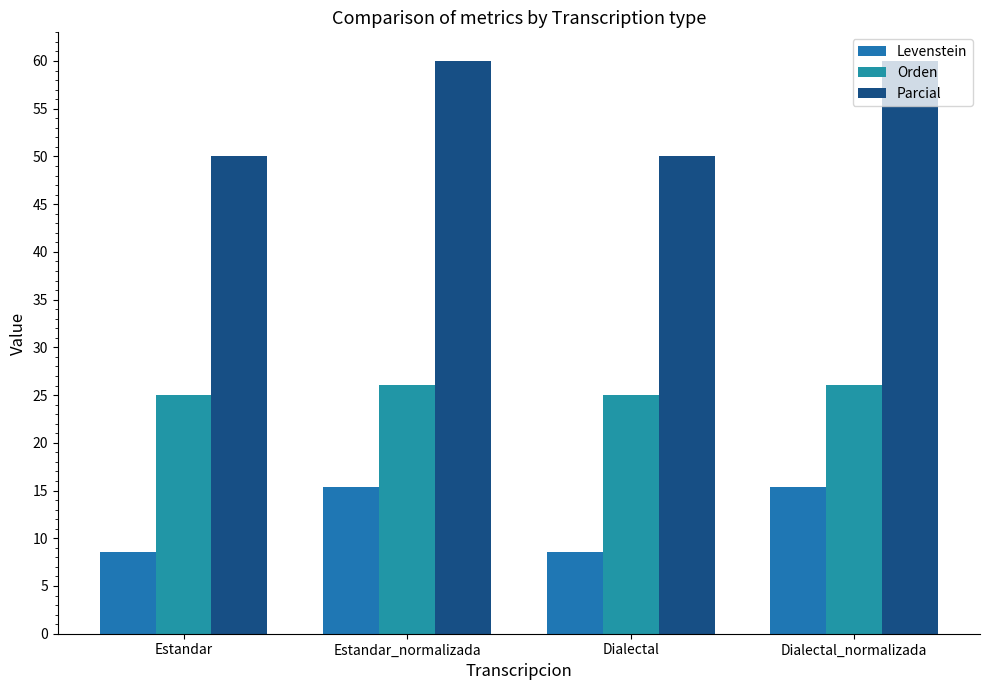

The value of Levenstein at Dialectal_normalizada is 6.2. True or false?

False